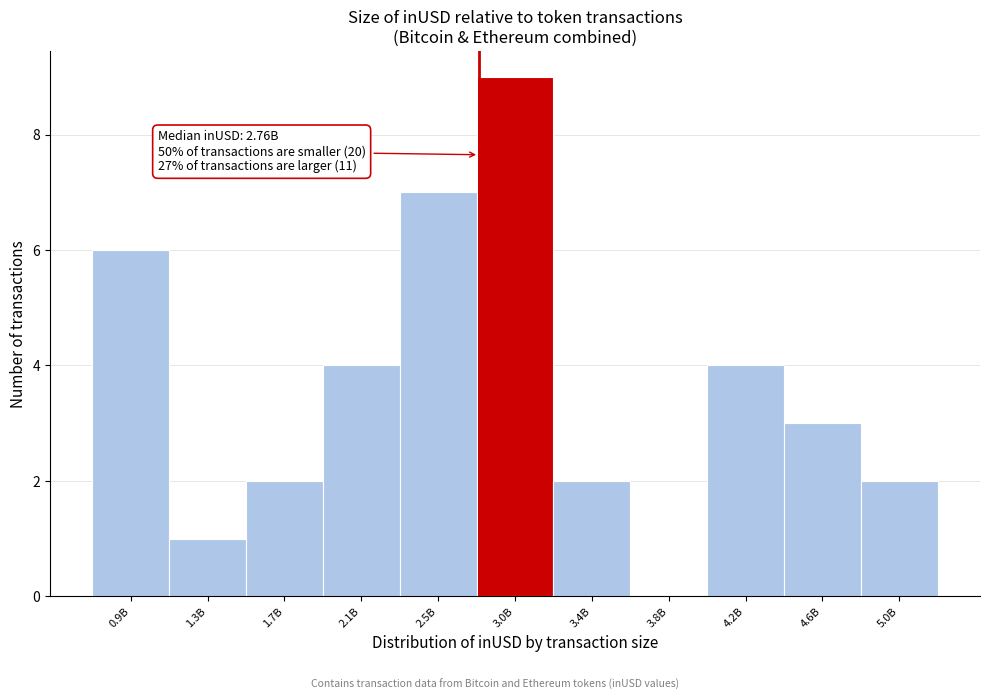

Reading left to right, transcribe all the data shown in this chart.

0.9B=6	1.3B=1	1.7B=2	2.1B=4	2.5B=7	3.0B=9	3.4B=2	3.8B=0	4.2B=4	4.6B=3	5.0B=2